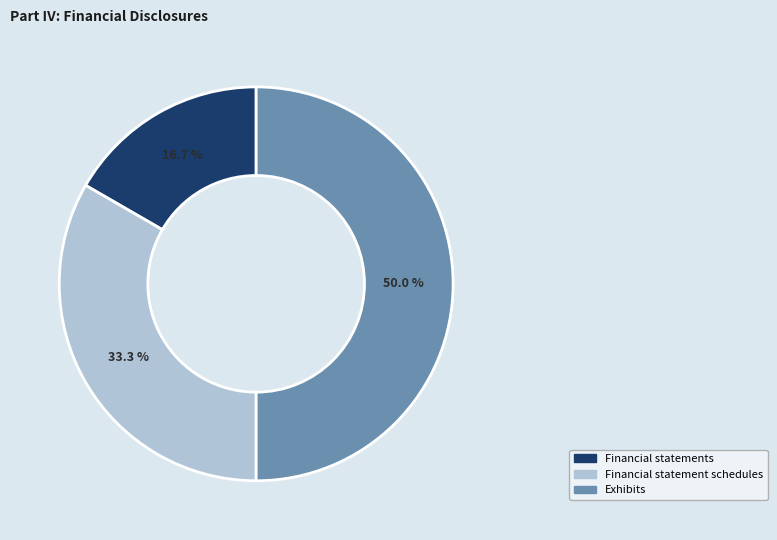

To the nearest percent, what portion does Exhibits represent?

50%